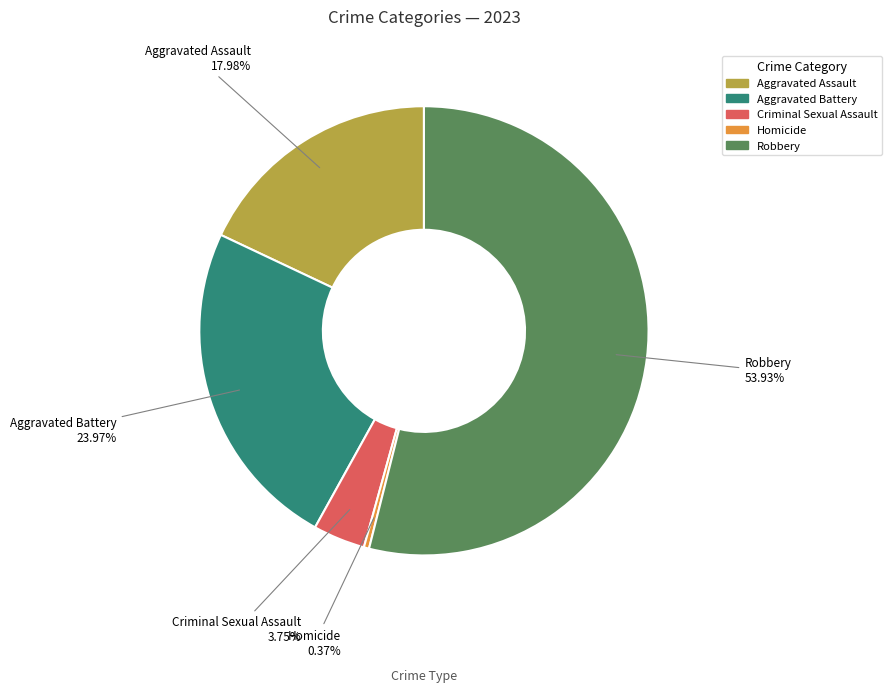

To the nearest percent, what percentage of the pie is Robbery?

54%